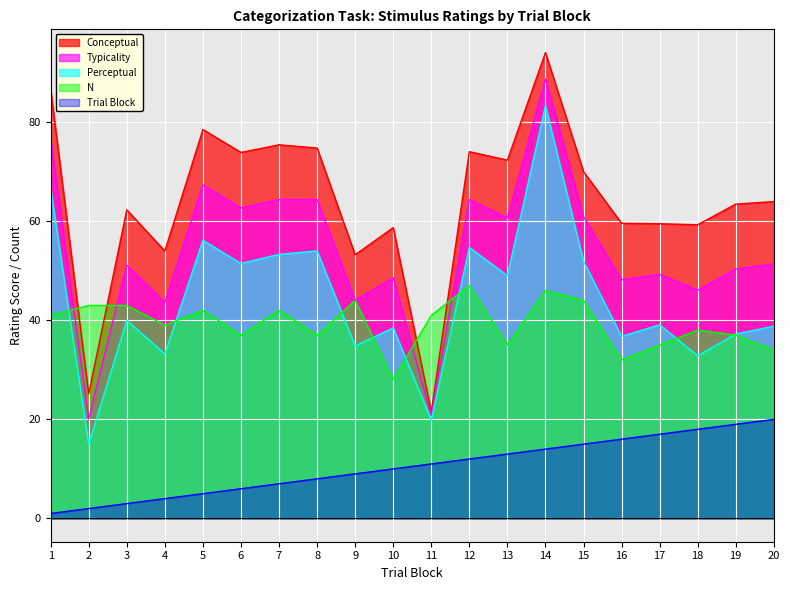

How many data points does each series have?

20